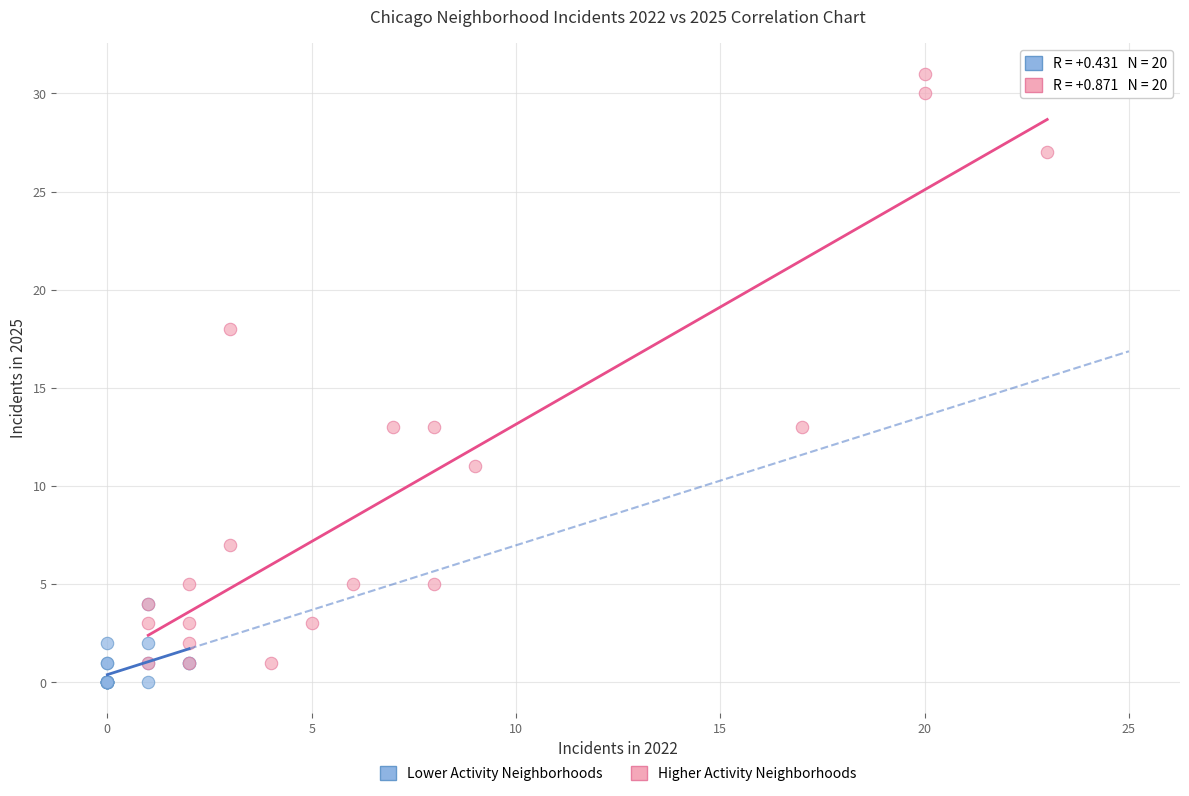

Which series has the widest spread of Y values?

Higher Activity Neighborhoods